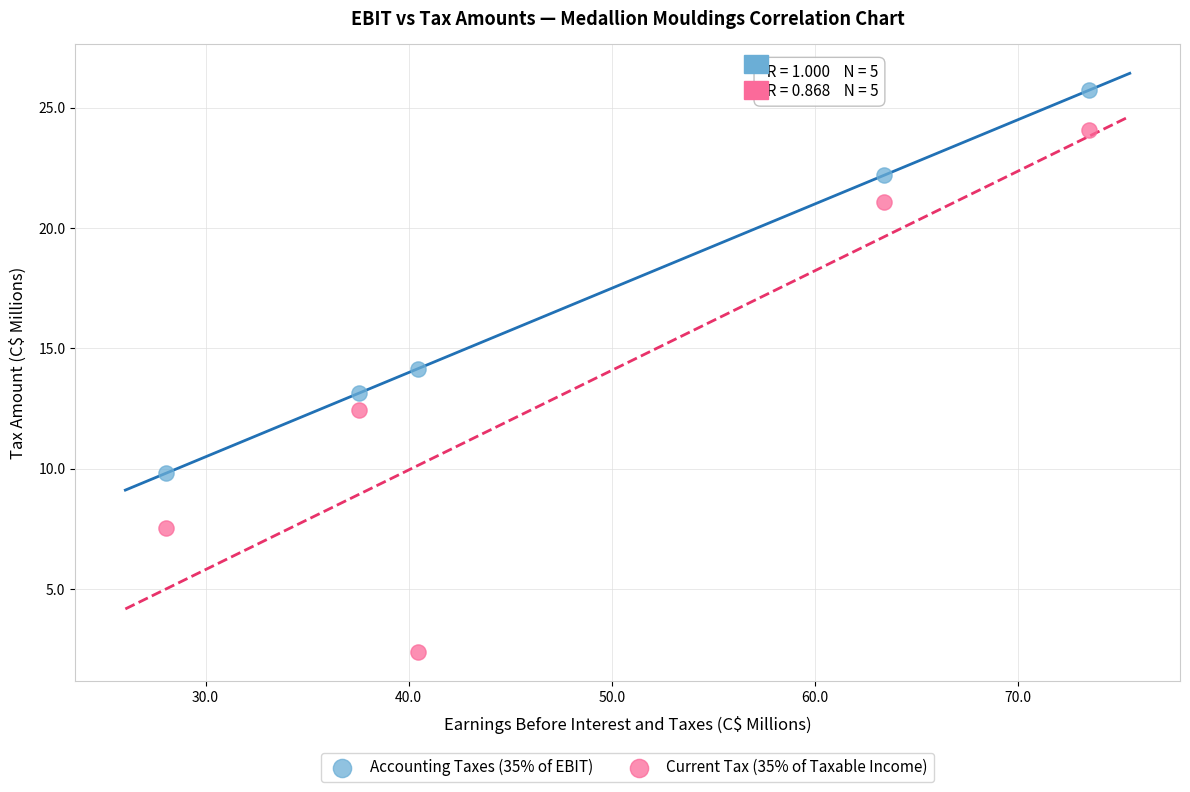

What are all the series names shown in the legend?

Accounting Taxes (35% of EBIT), Current Tax (35% of Taxable Income)